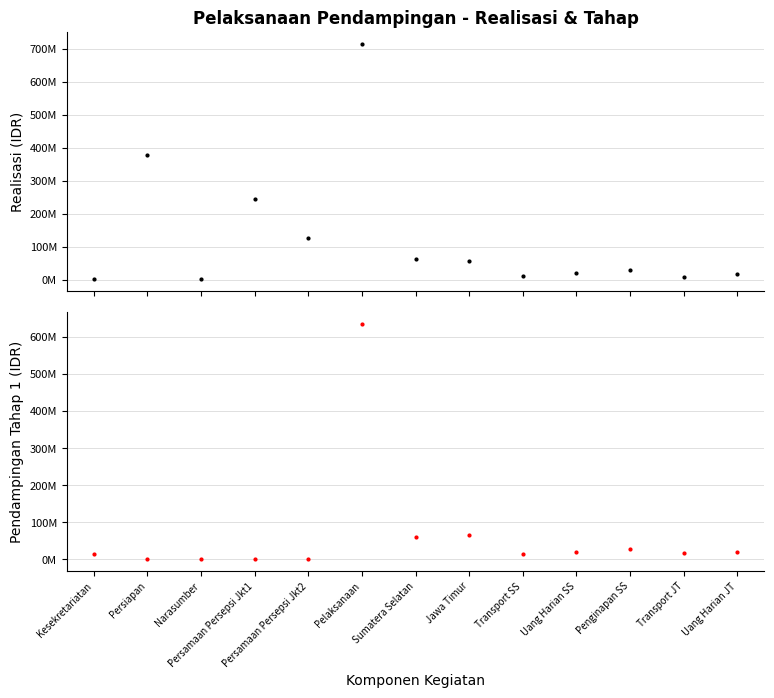

Is it true that Pendampingan Tahap 1 equals 13771950 at Kesekretariatan?

True